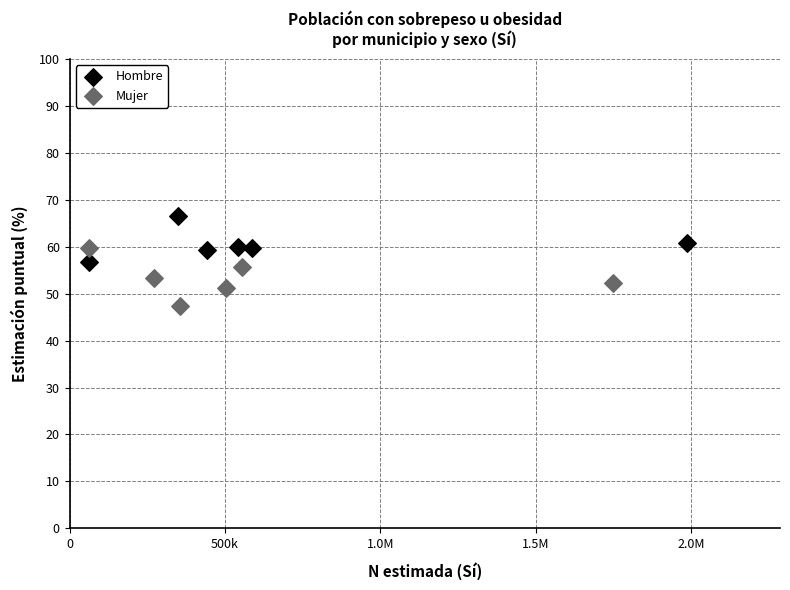

Which series contains the highest Y value?

Hombre